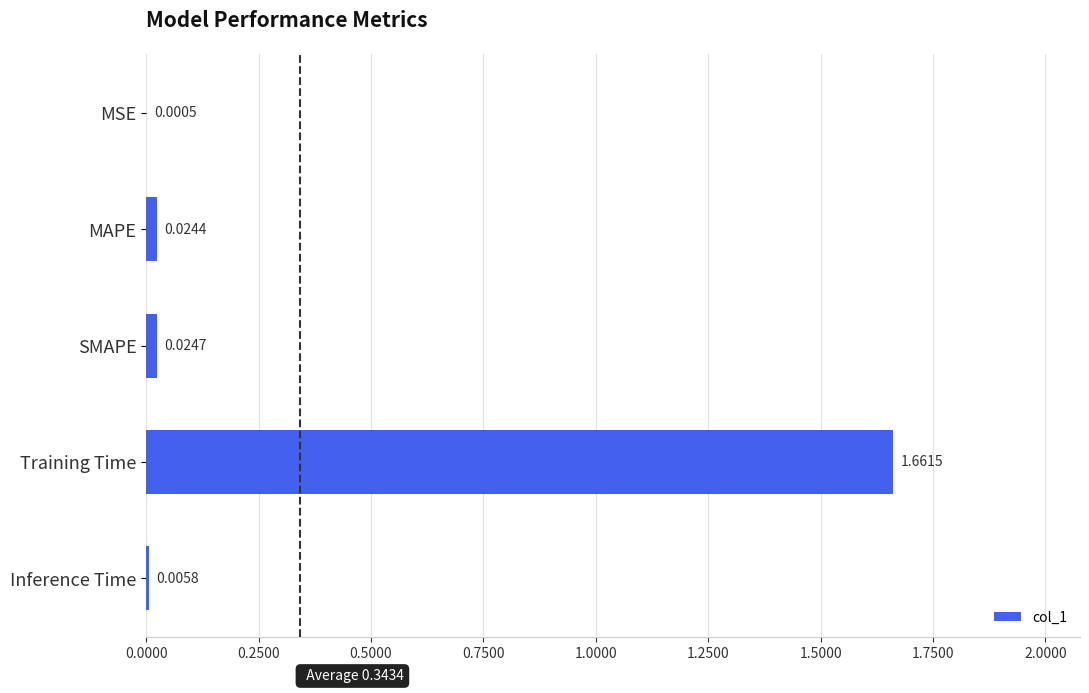

Where is the data nearest to the value 0?

MSE